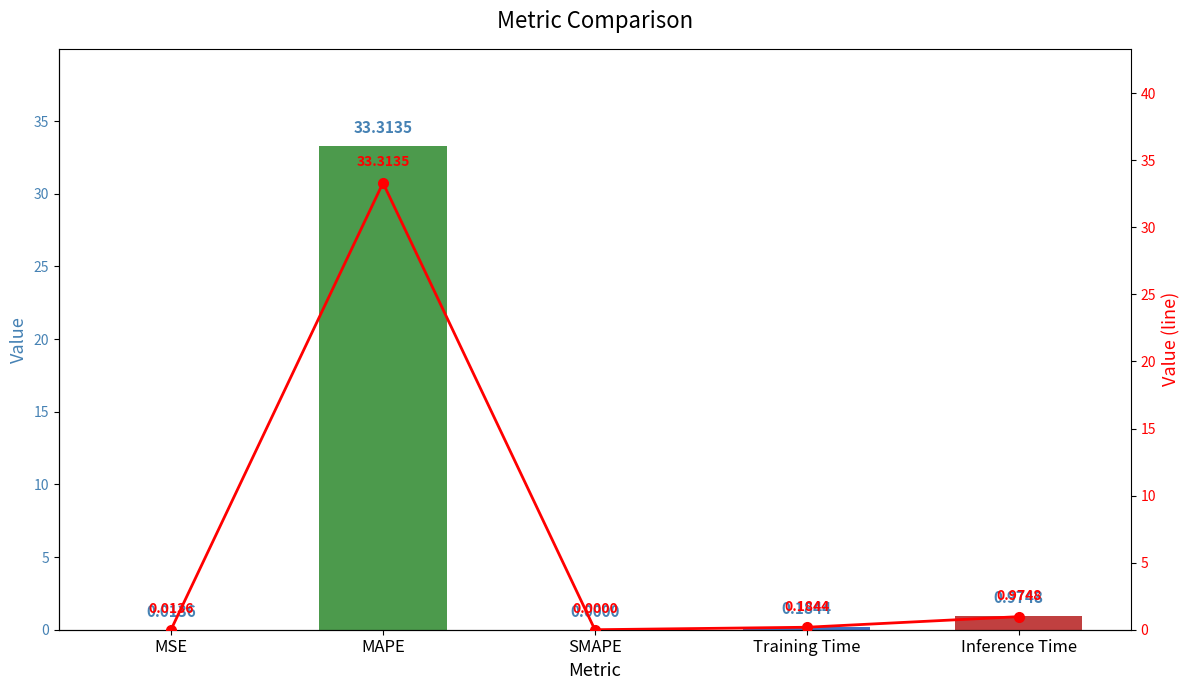

Between SMAPE and MAPE, which is larger?

MAPE